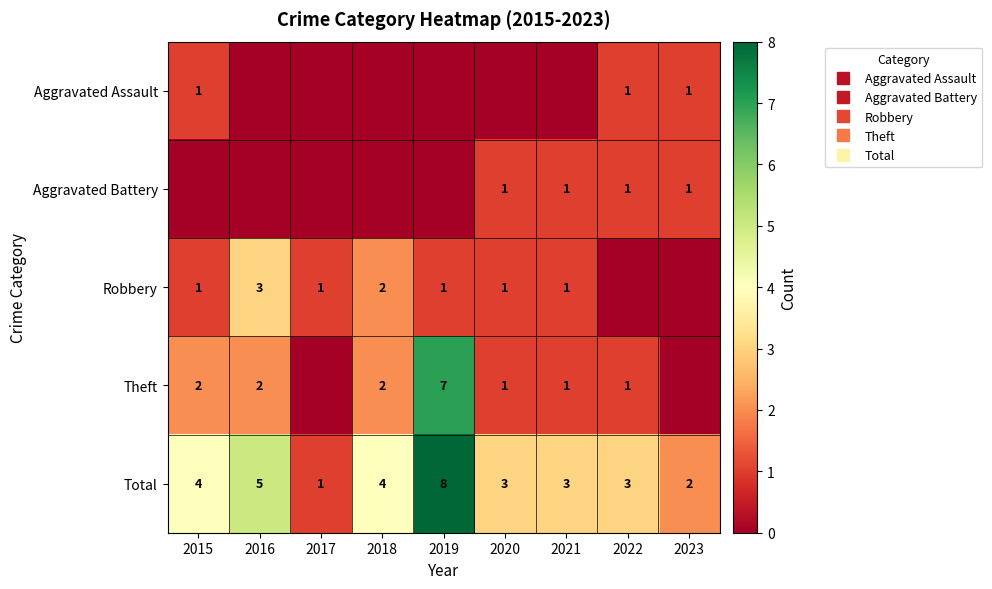

What is the difference between the highest and lowest values at 2020?

3